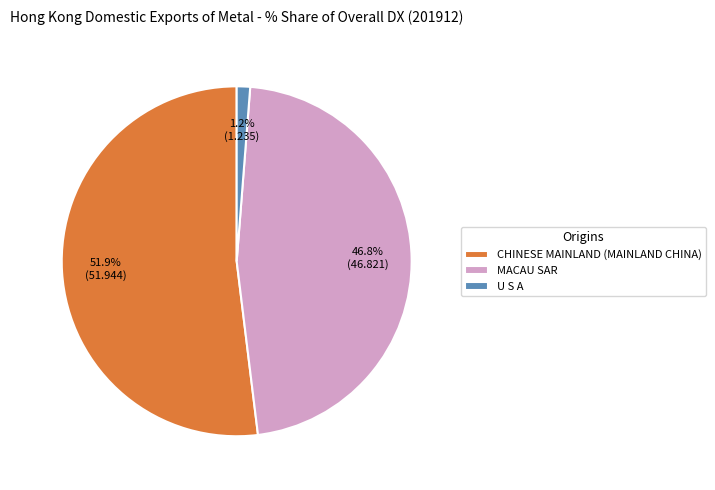

Does MACAU SAR account for over 50% of the chart?

No